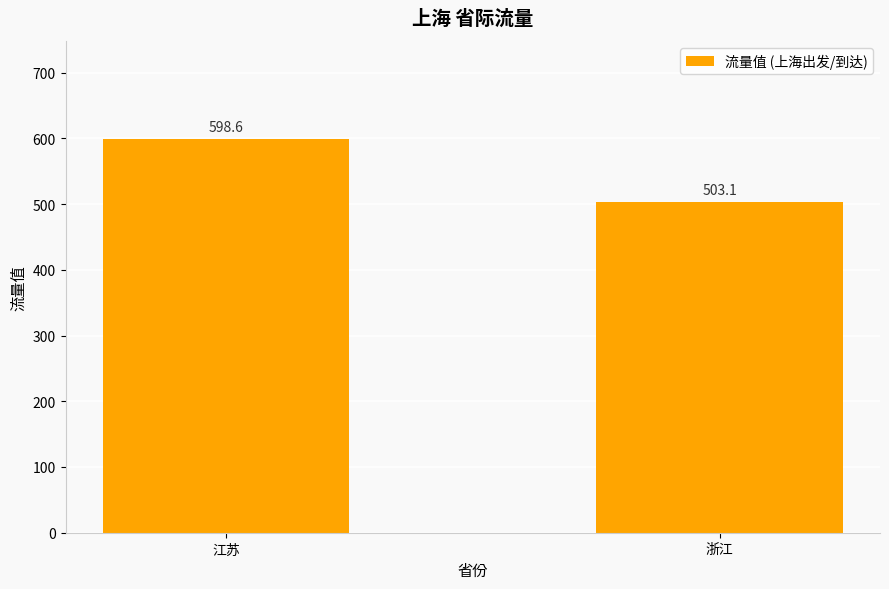

What is the average value?

550.9